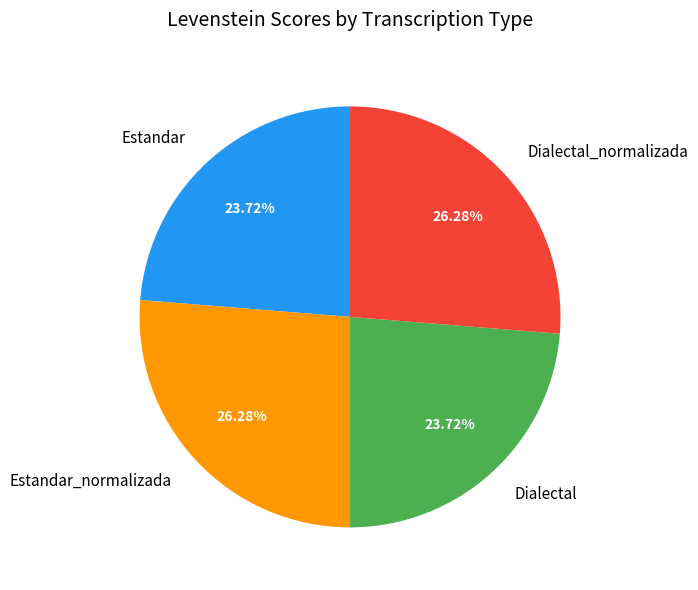

True or false: Dialectal accounts for 16% of the total.

False